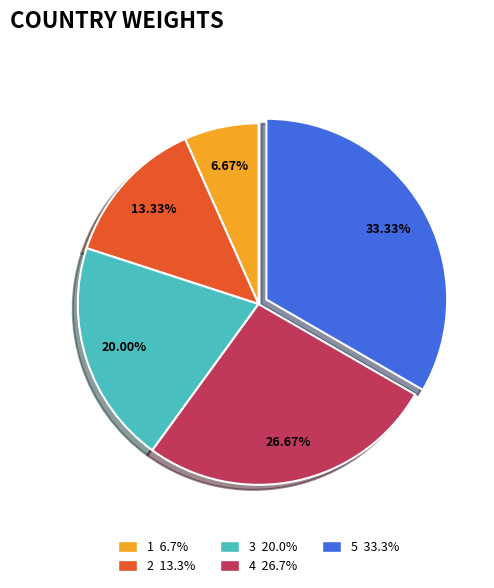

How many slices are in this pie chart?

5